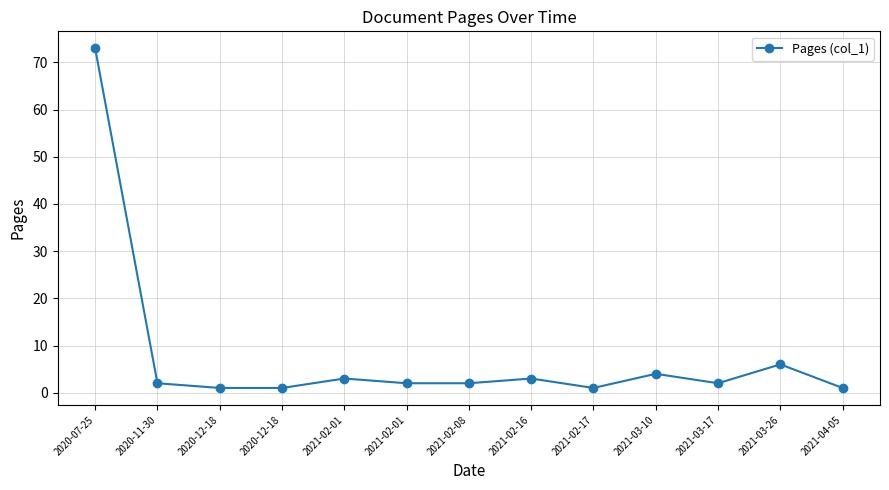

How many lines are shown in the chart?

1